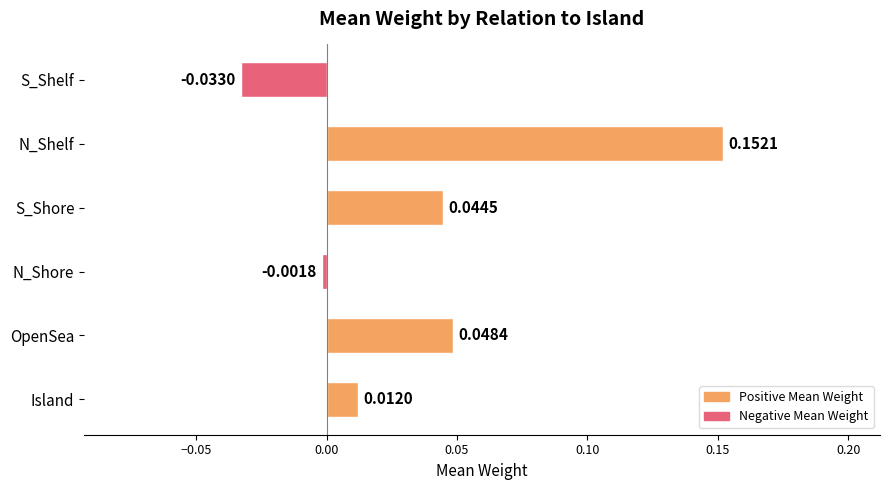

Are the bars grouped side by side (vs. stacked)?

No